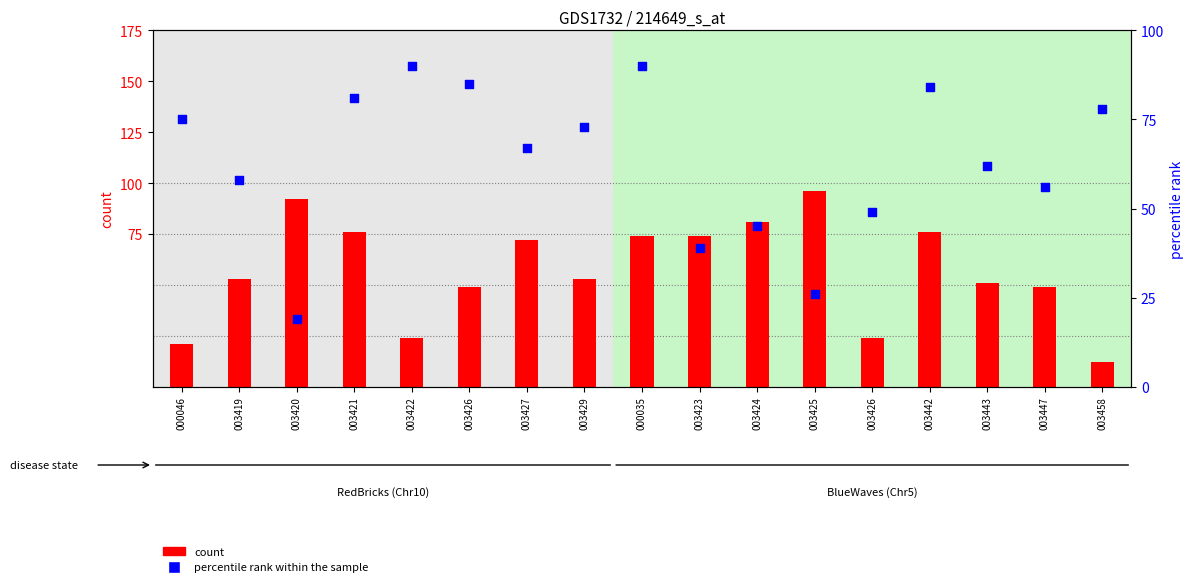

At how many categories does at least one series exceed 61?

14